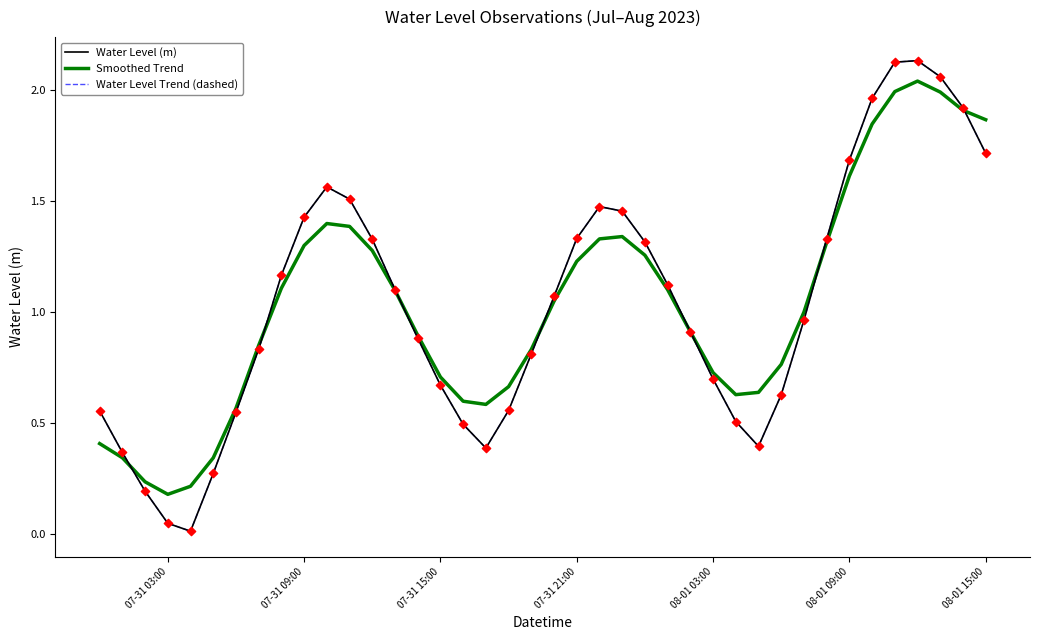

At how many categories does at least one series exceed 1?

20